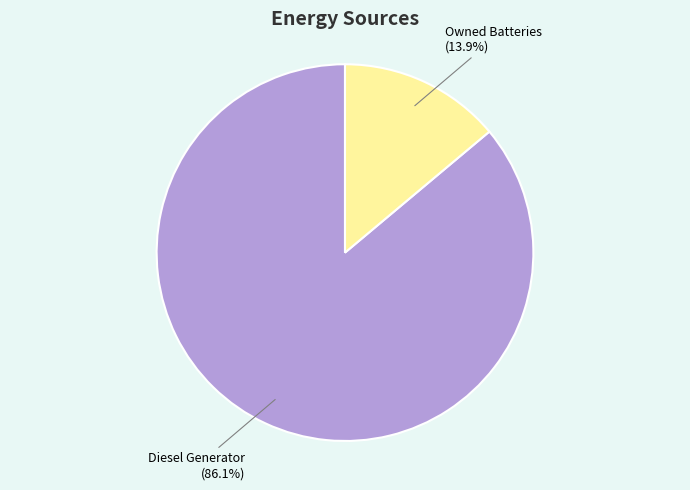

Which category accounts for the majority?

Diesel Generator